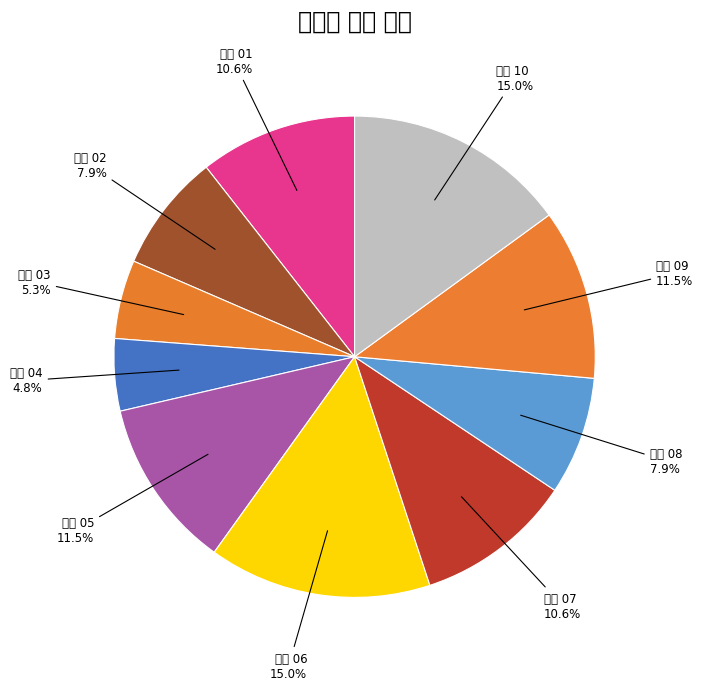

Which category has the smallest portion of the pie?

제품 04